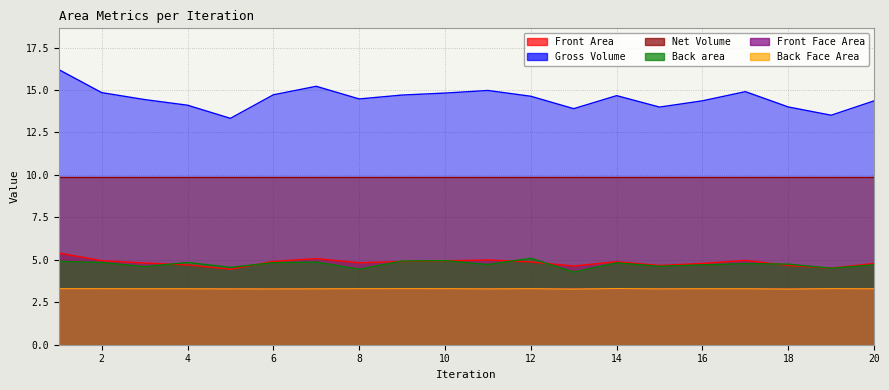

Where is the first local minimum for Back Face Area?

6